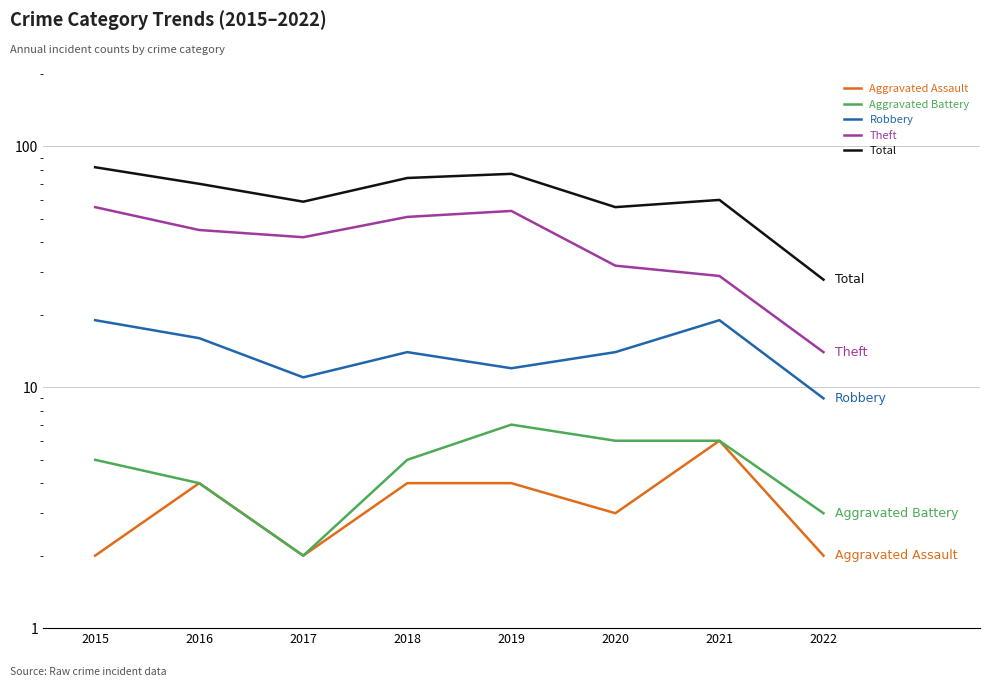

True or false: Robbery and Total intersect in this chart.

False